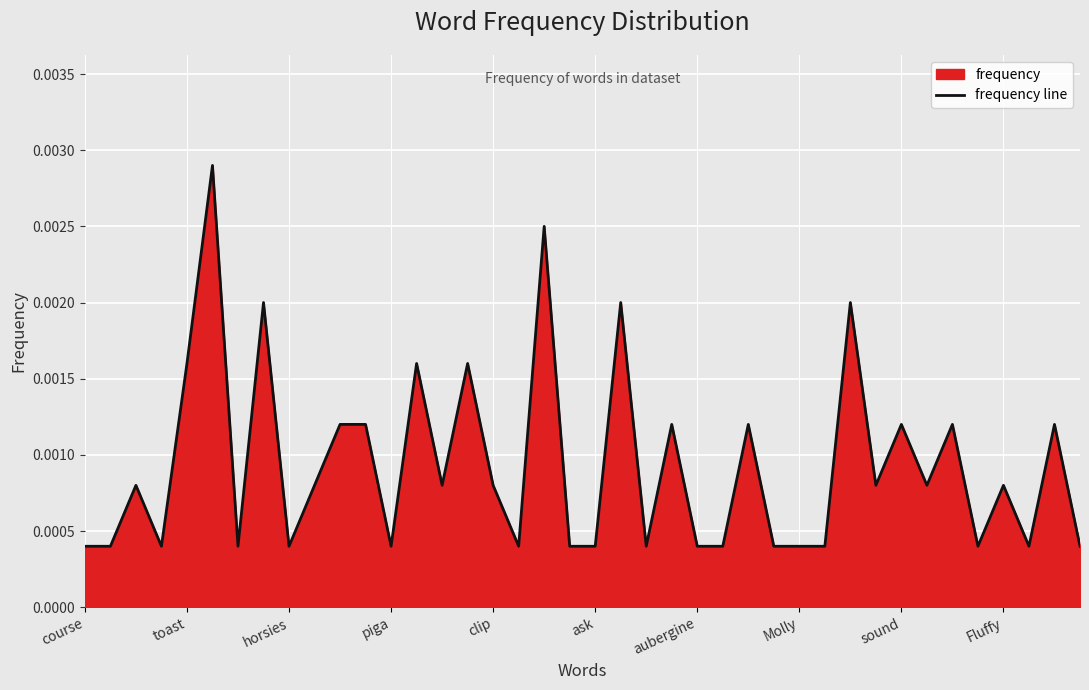

How many distinct data groups are displayed?

1